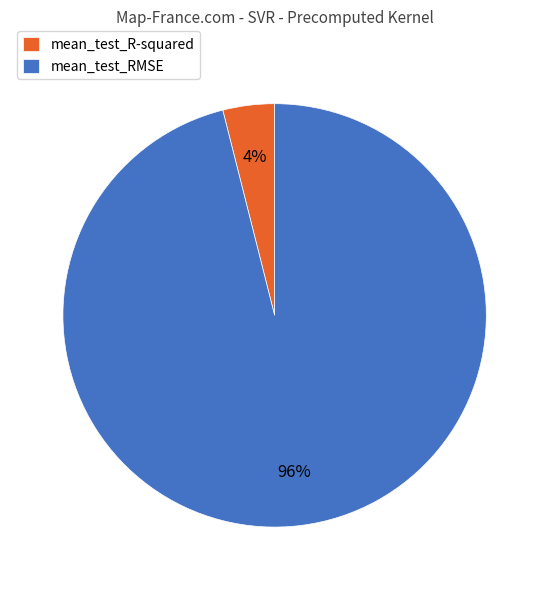

The mean_test_RMSE slice represents 96% of the pie. True or false?

True